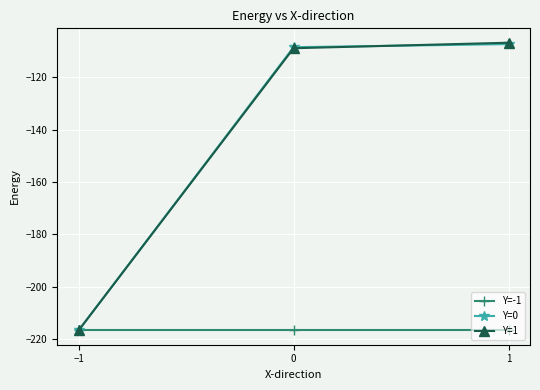

Which series changed the most between −1 and 0?

Y=0